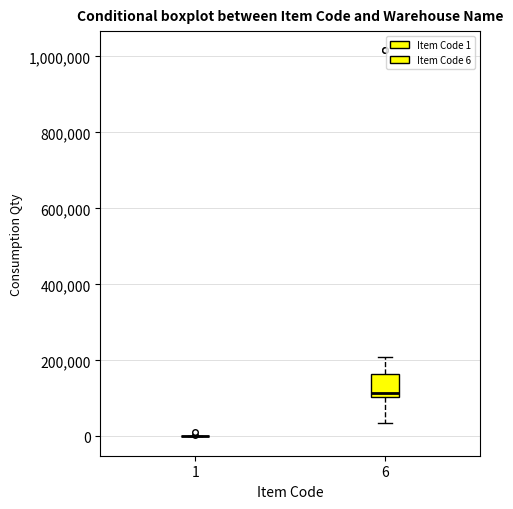

Reading left to right, transcribe this box plot: for each box, give where its median line is, the range the box spans, and where its two whiskers end, as read against the y-axis. The values are not printed on the chart, so give them approximately, as read against the axis.

1: box collapsed to a line at 0, whiskers 0 to 0
6: median 120000, box 100000 to 160000, whiskers 40000 to 200000